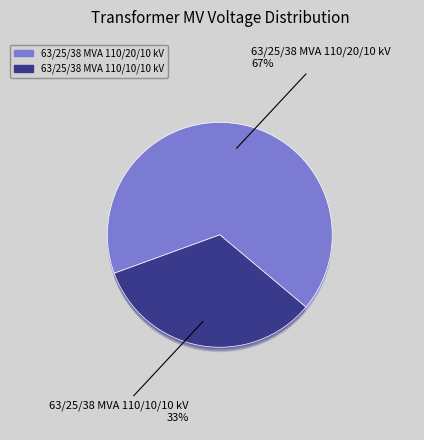

To the nearest percent, what portion does 63/25/38 MVA 110/10/10 kV represent?

33%